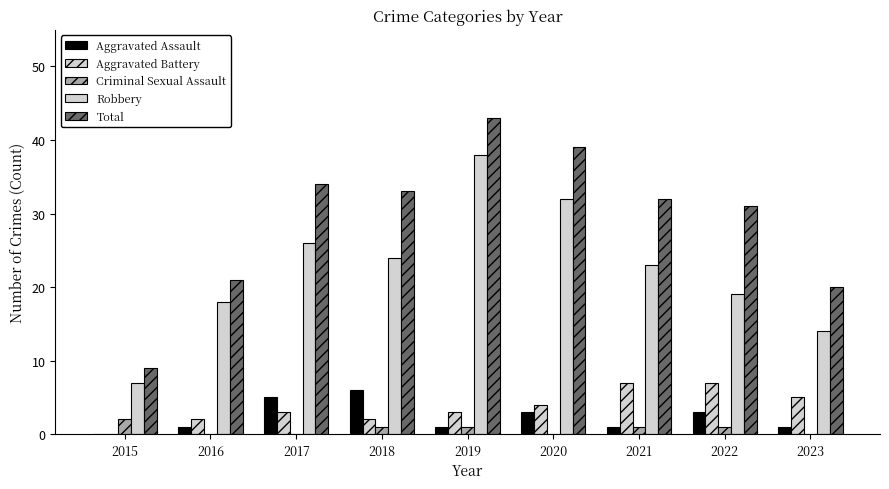

Does the chart contain stacked bars?

No